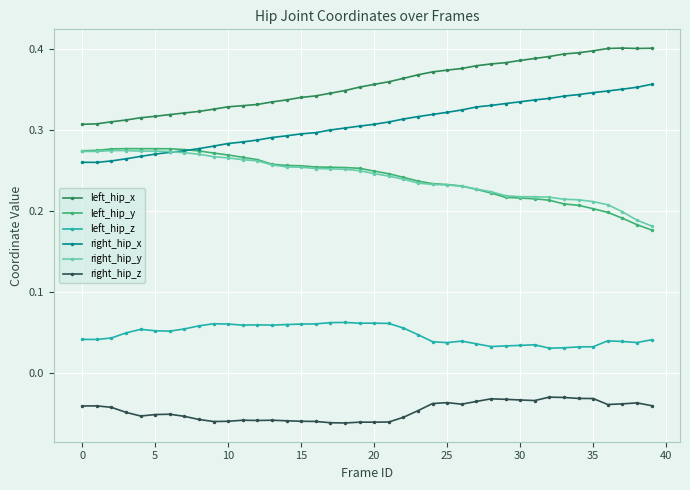

Does the chart display data point markers on the line(s)?

Yes